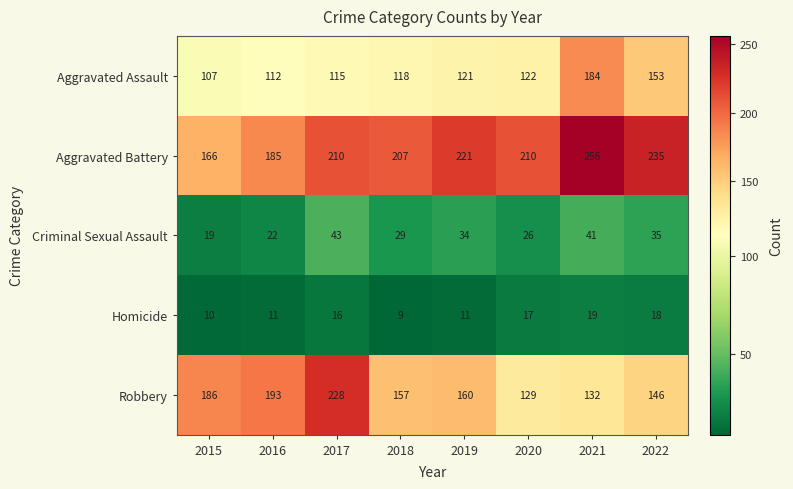

Between 2017 and 2022, which series saw the biggest shift?

Robbery